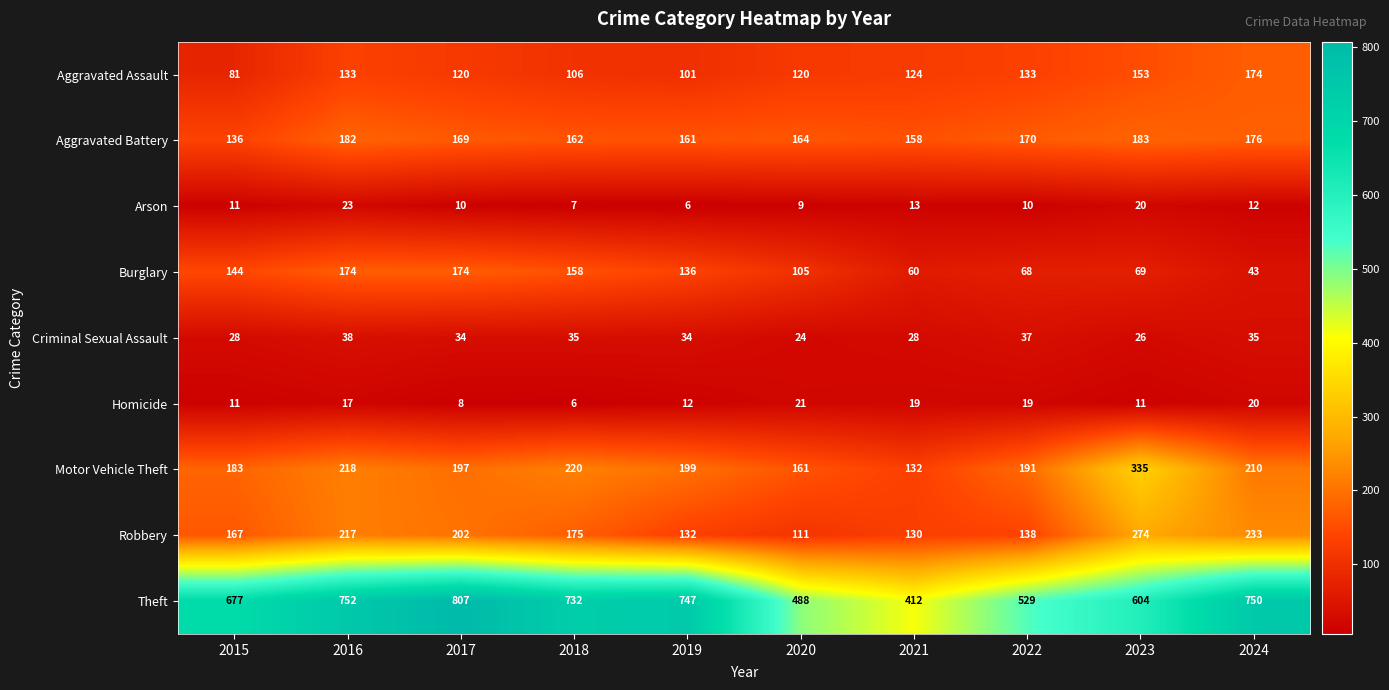

Which series has the largest total across all categories?

Theft